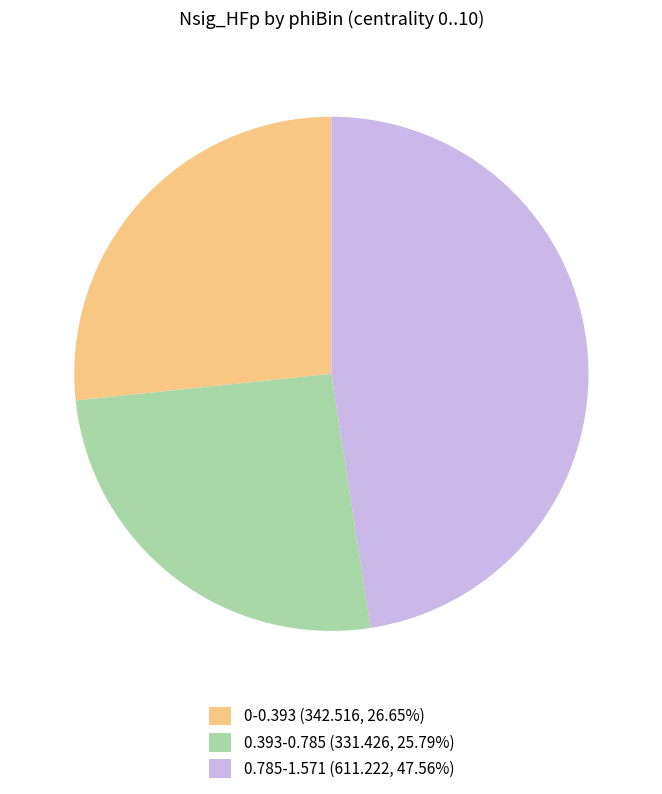

Is there any slice that represents more than half of the pie?

No